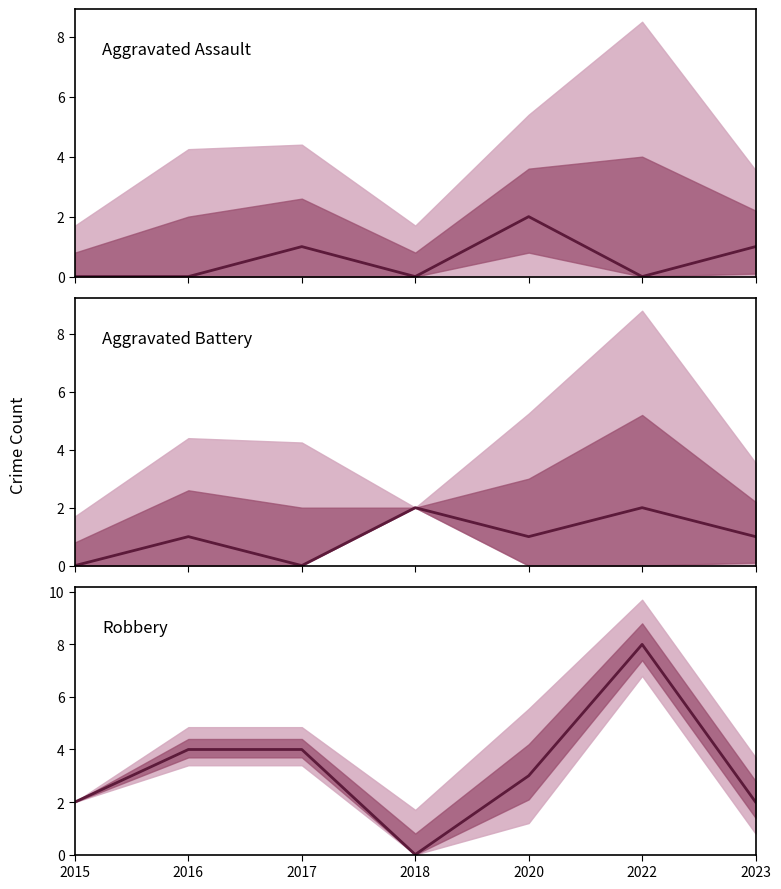

At which label is Aggravated Battery closest to 1?

2016